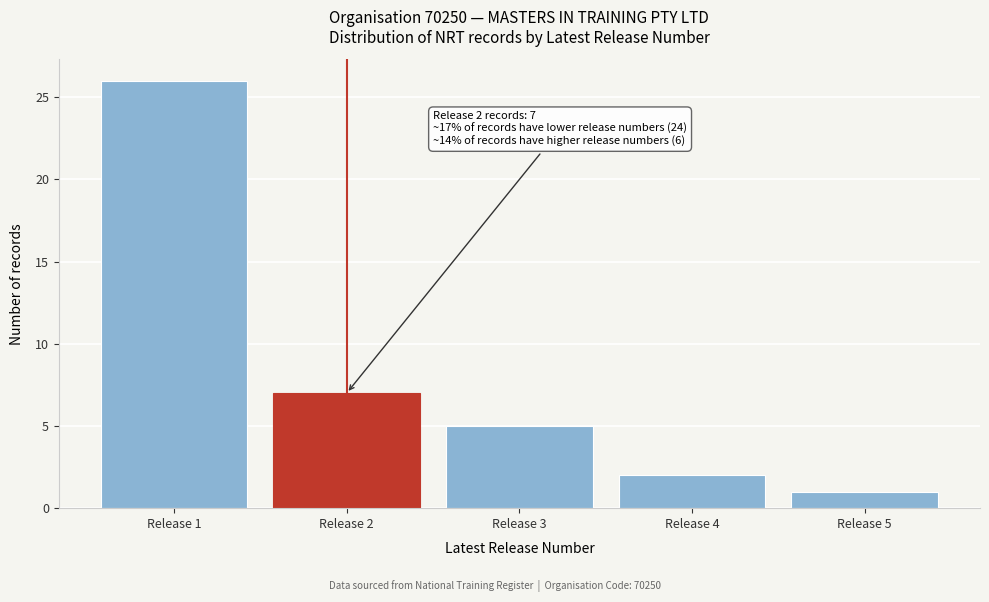

Reading right to left, transcribe all the data shown in this chart.

1	2	5	7	26